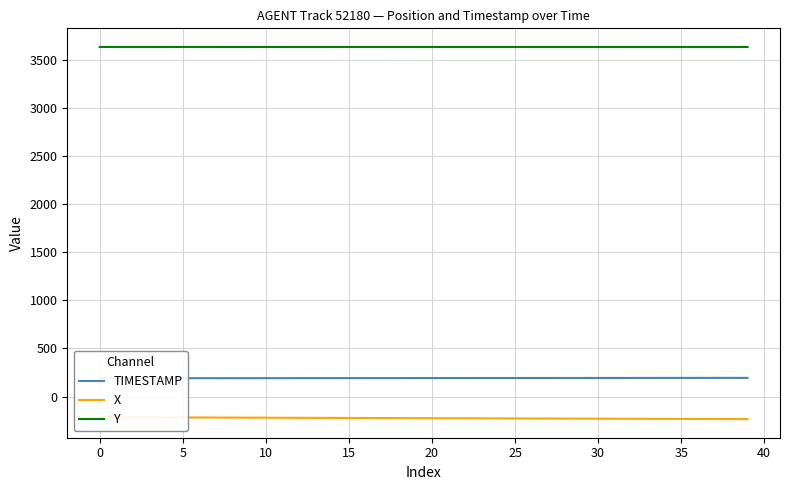

What is the difference between the maximum and minimum values in the X series?

19.6